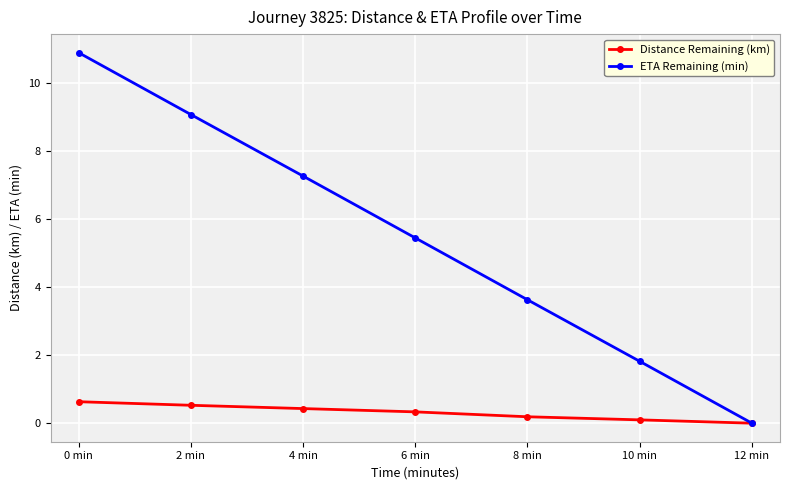

What is the difference between the maximum and minimum values in the Distance Remaining (km) series?

0.6